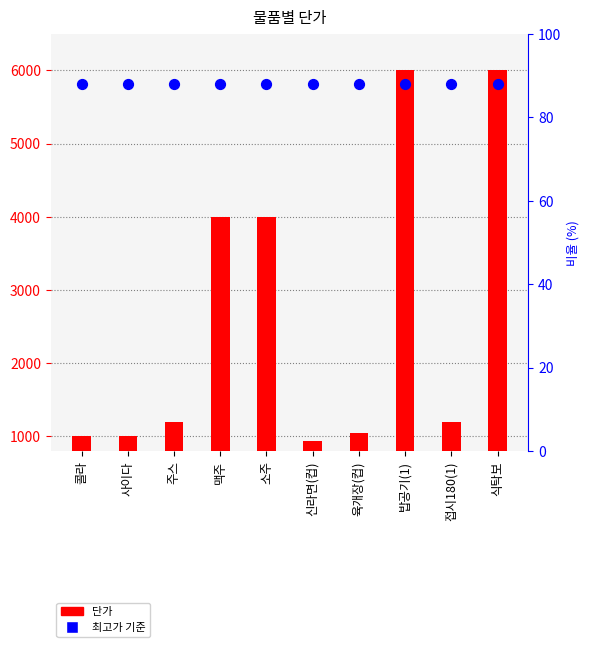

Which series has the largest Y range (max minus min)?

단가